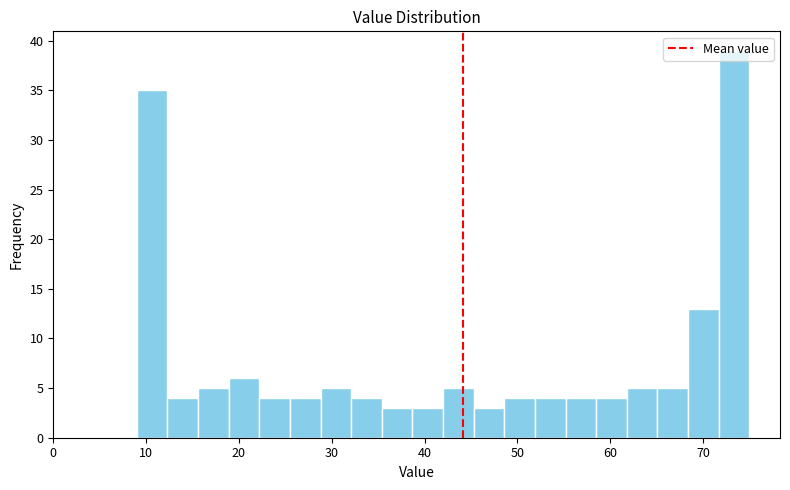

Read against the x-axis, roughly where is the centre of the tallest bar?

73